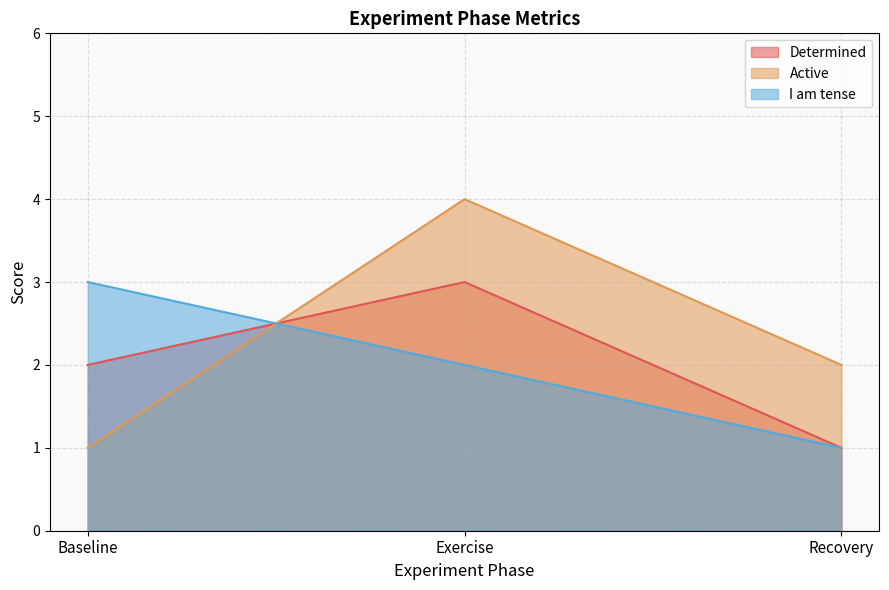

What is the maximum value shown in the chart?

4